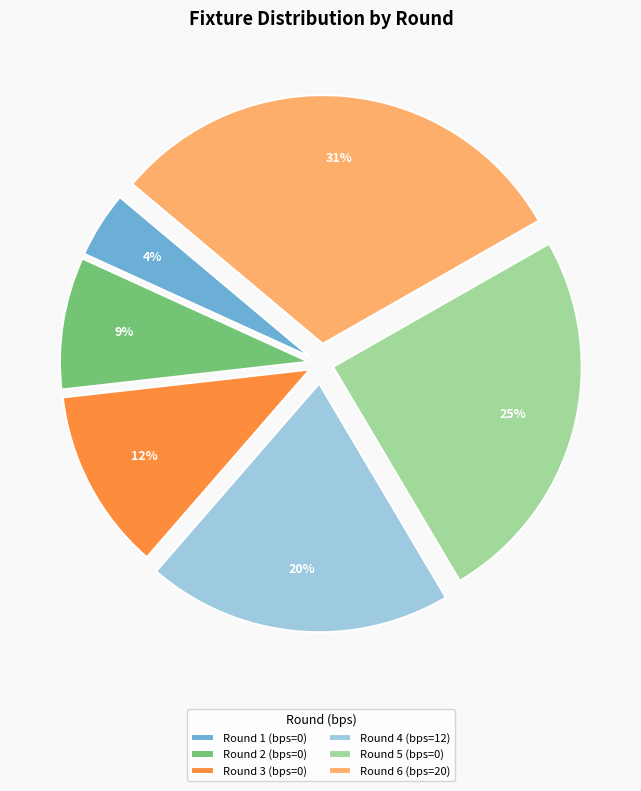

Rank the categories by value from lowest to highest.

Round 1 (bps=0), Round 2 (bps=0), Round 3 (bps=0), Round 4 (bps=12), Round 5 (bps=0), Round 6 (bps=20)